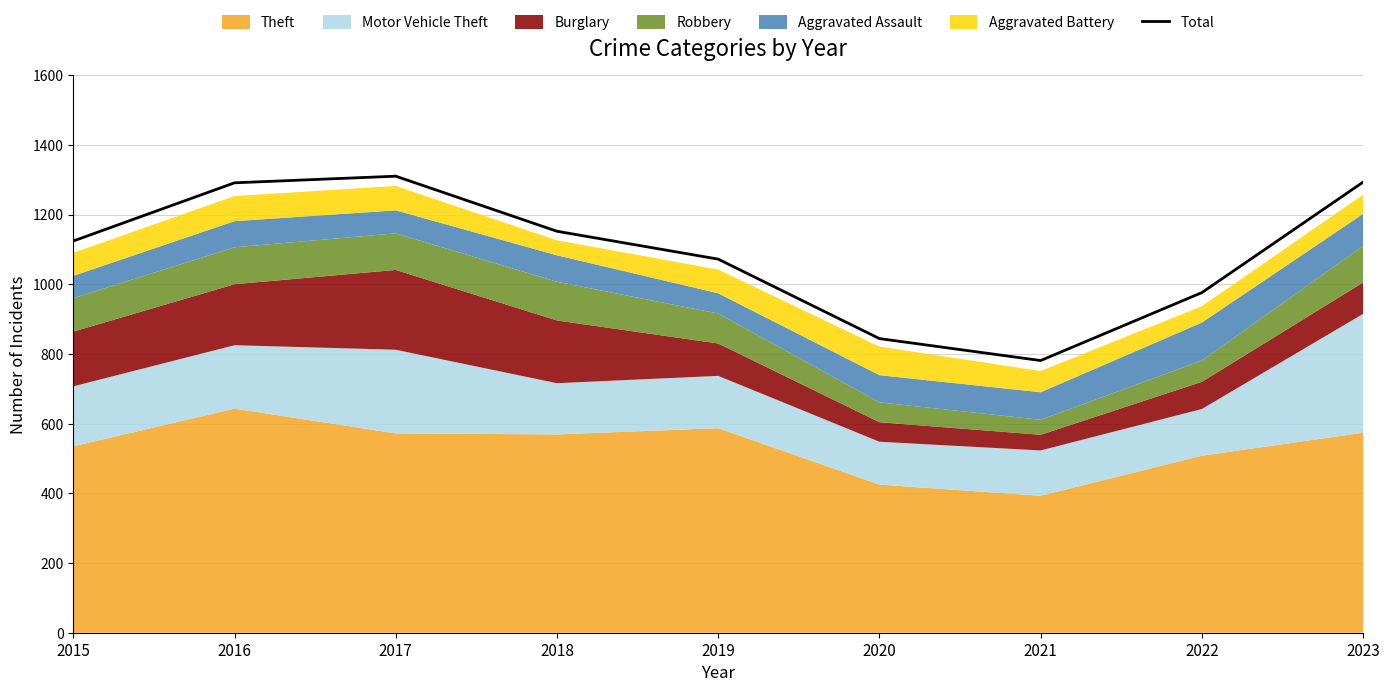

True or false: the data shows 1072 at 2019.

True